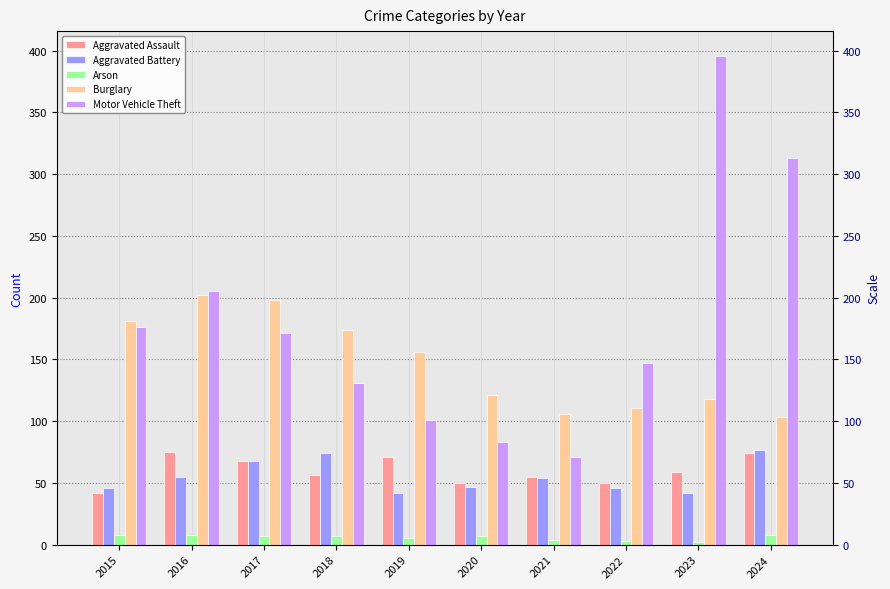

What is the maximum value shown in the chart?

396